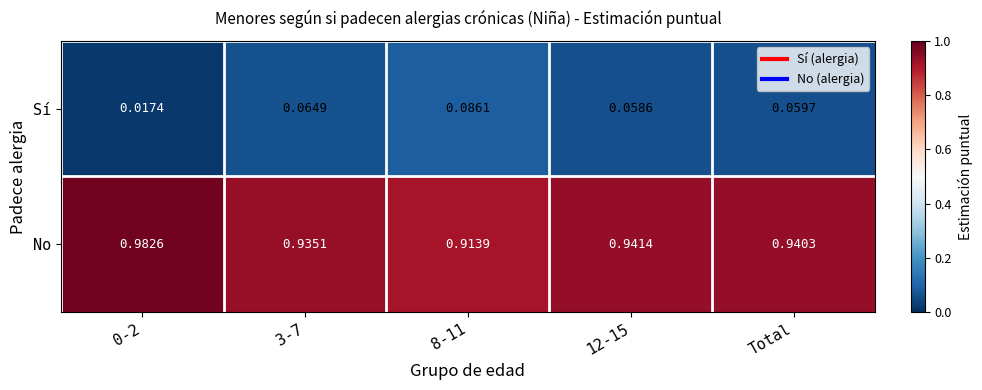

Which series has the largest total across all categories?

No